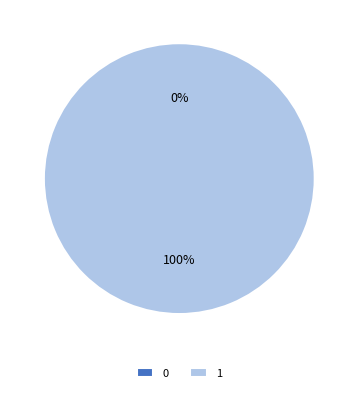

Rank the categories by value from highest to lowest.

1, 0